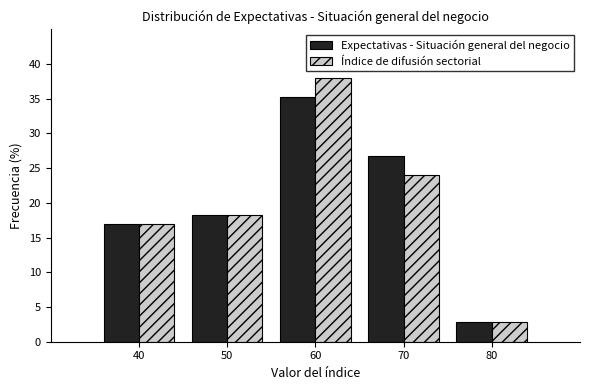

Reading left to right, transcribe this chart: for each range on the x-axis, give the height of each series' bar. The values are not printed on the chart, so give them approximately, as read against the axis.

35 to 45: Expectativas - Situación general del negocio=17.0	Índice de difusión sectorial=17.0
45 to 55: Expectativas - Situación general del negocio=18.5	Índice de difusión sectorial=18.5
55 to 65: Expectativas - Situación general del negocio=35.0	Índice de difusión sectorial=38.0
65 to 75: Expectativas - Situación general del negocio=27.0	Índice de difusión sectorial=24.0
75 to 85: Expectativas - Situación general del negocio=3.0	Índice de difusión sectorial=3.0